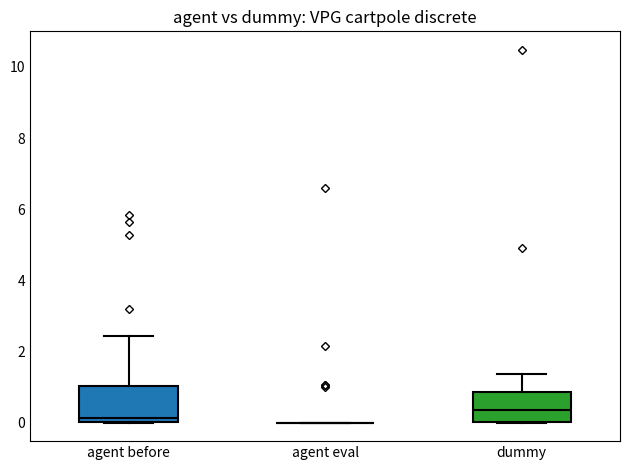

Reading left to right, transcribe this box plot: for each box, give where its median line is, the range the box spans, and where its two whiskers end, as read against the y-axis. The values are not printed on the chart, so give them approximately, as read against the axis.

agent before: median 0.2, box 0.0 to 1.0, whiskers 0.0 to 2.4
agent eval: box collapsed to a line at 0.0, whiskers 0.0 to 0.0
dummy: median 0.4, box 0.0 to 0.8, whiskers 0.0 to 1.4